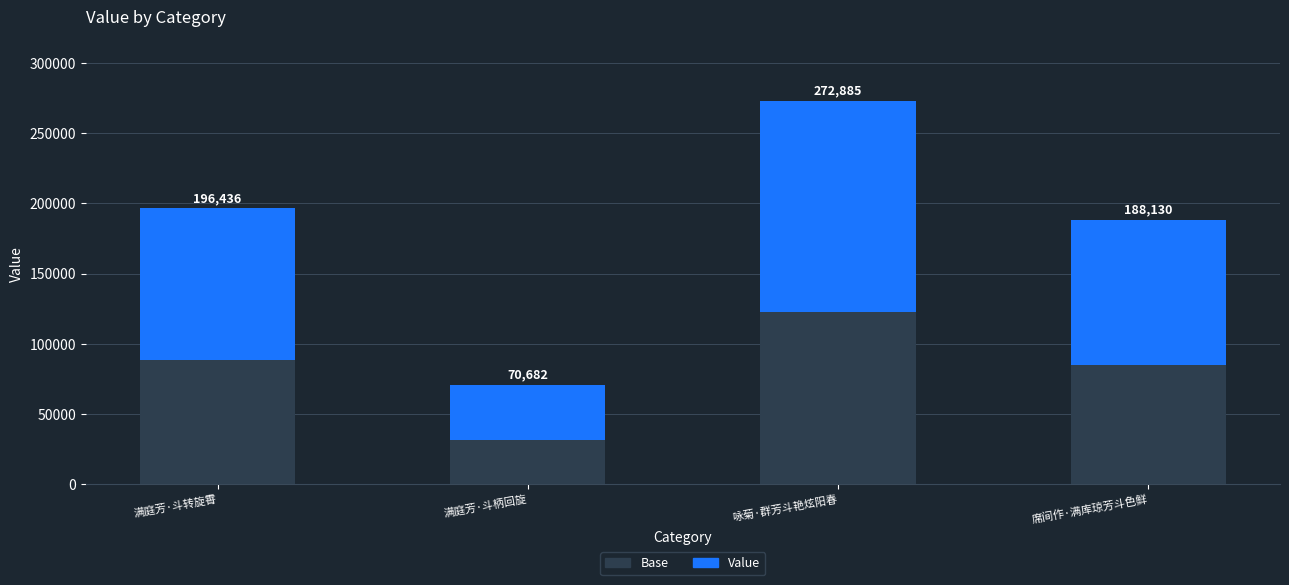

What are all the series names shown in the legend?

Base, Value